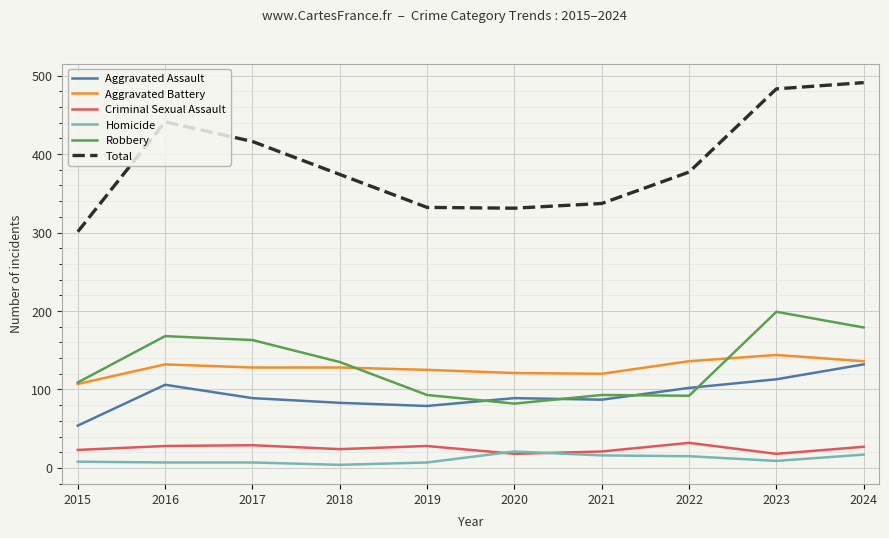

Which series changed the most between 2020 and 2023?

Total